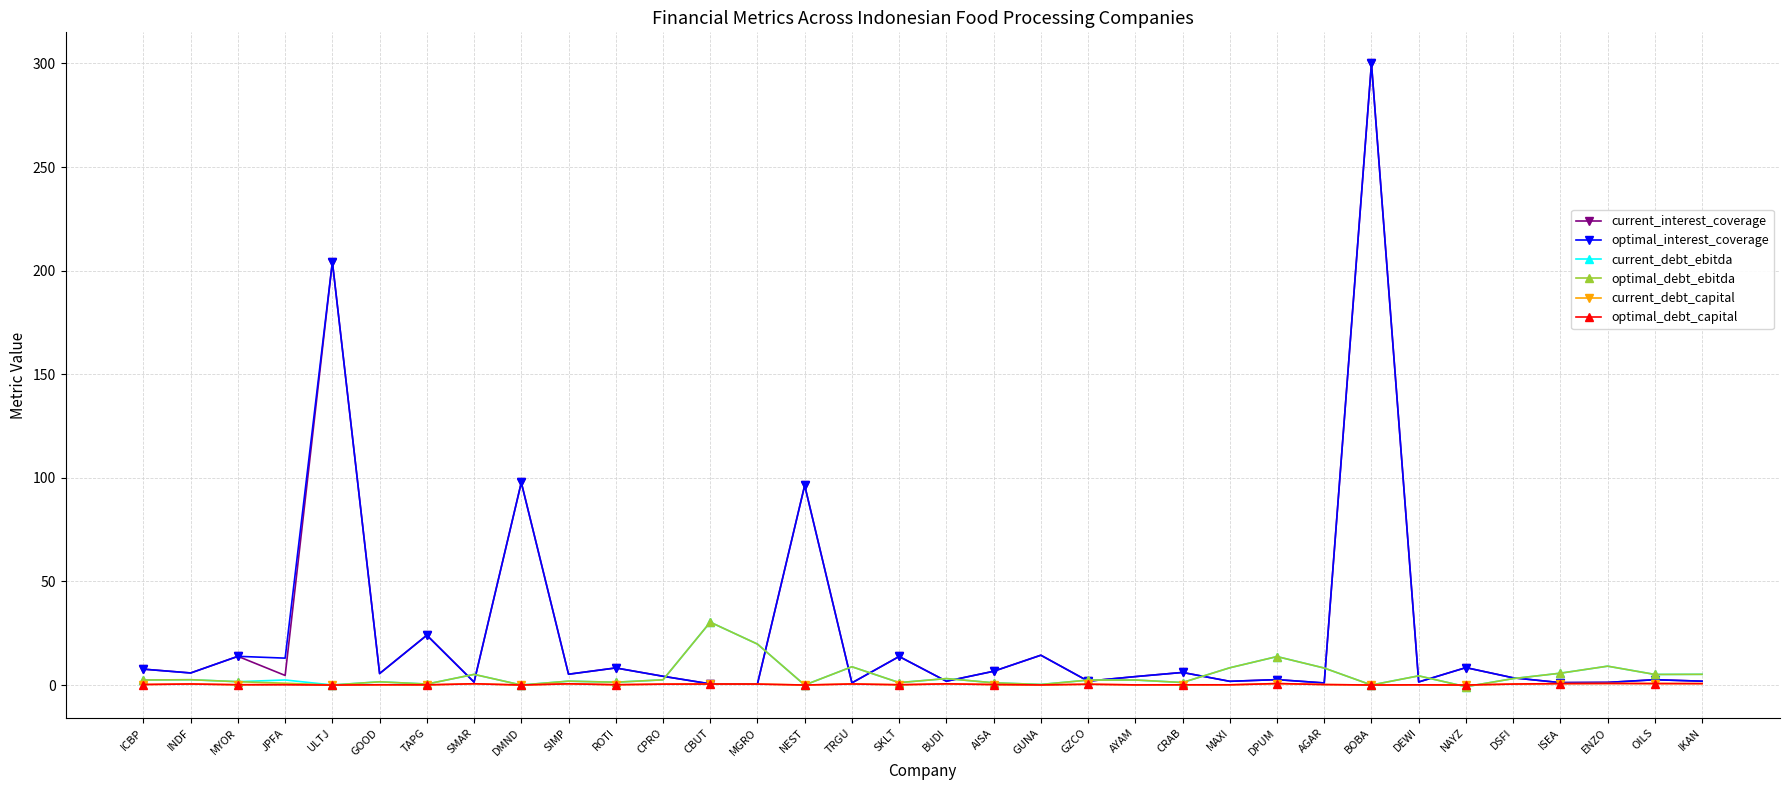

What is the average value of the current_debt_ebitda series?

4.6